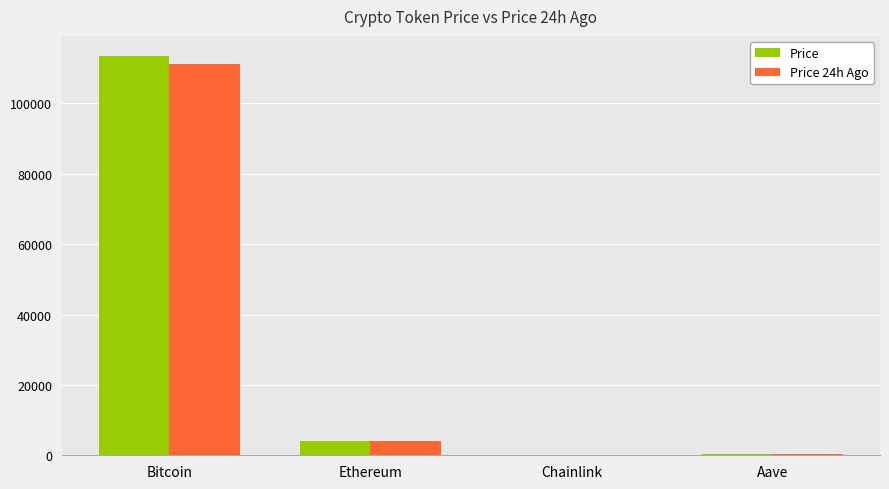

The value of Price at Aave is 236.8. True or false?

True